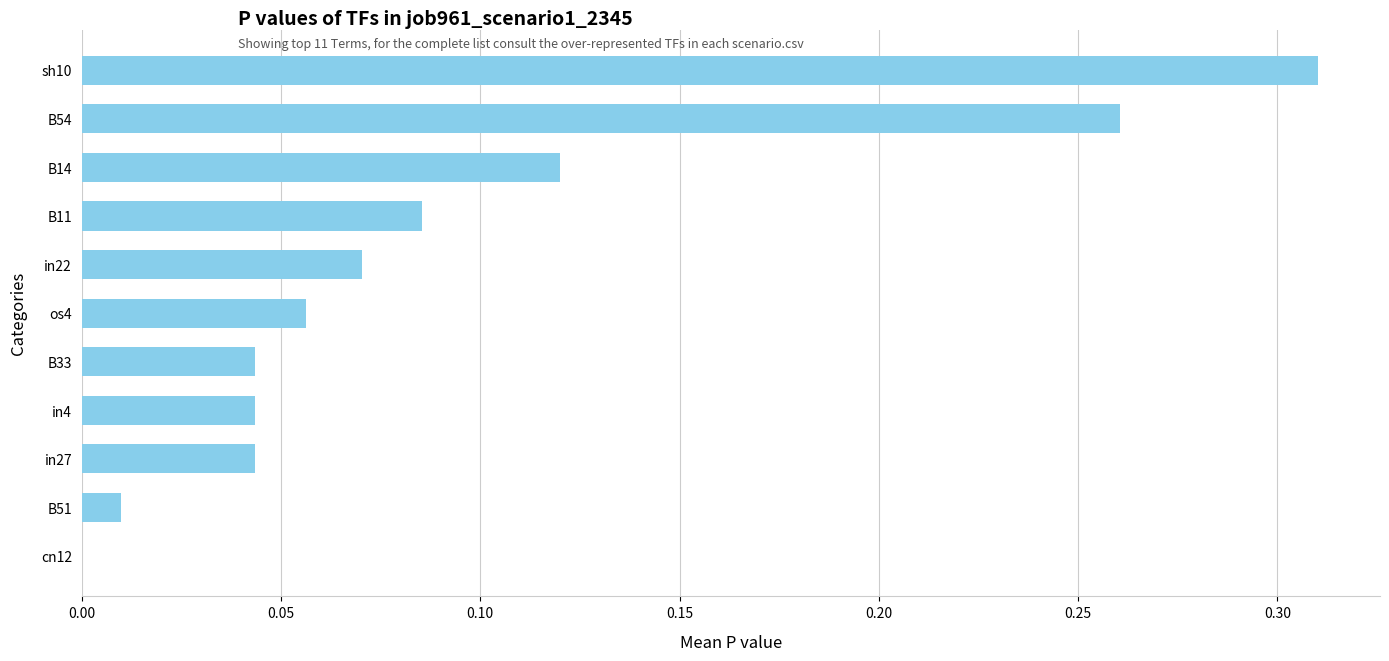

The chart shows a value of 0.1 at B33. True or false?

False